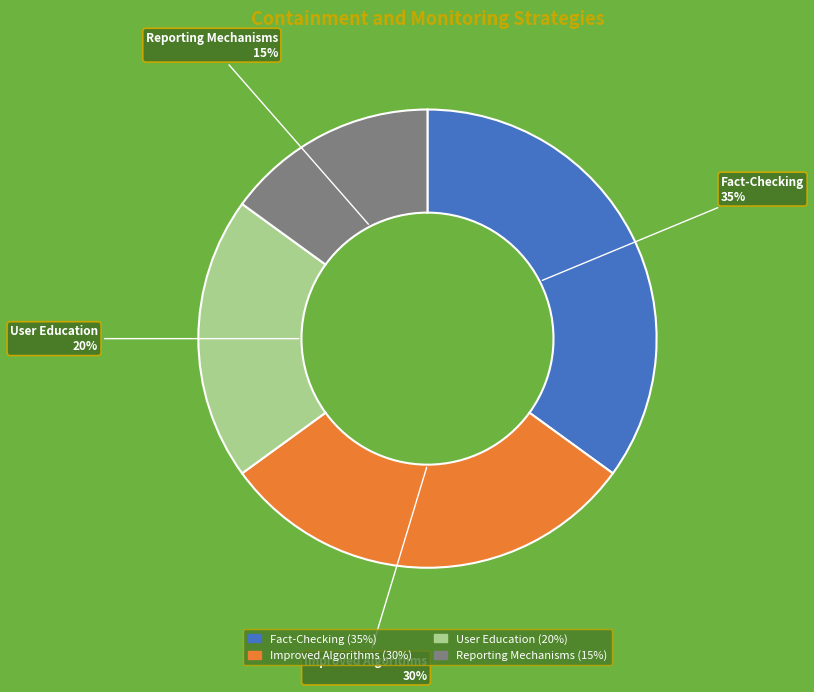

Count the number of slices in the pie.

4